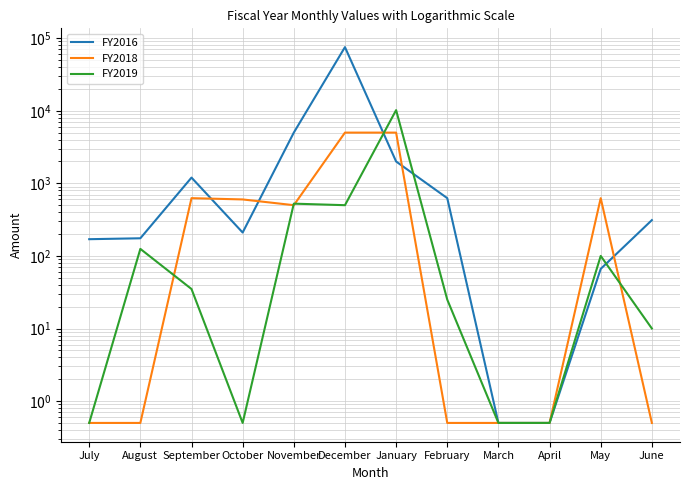

At which label does FY2018 first exceed 500?

September